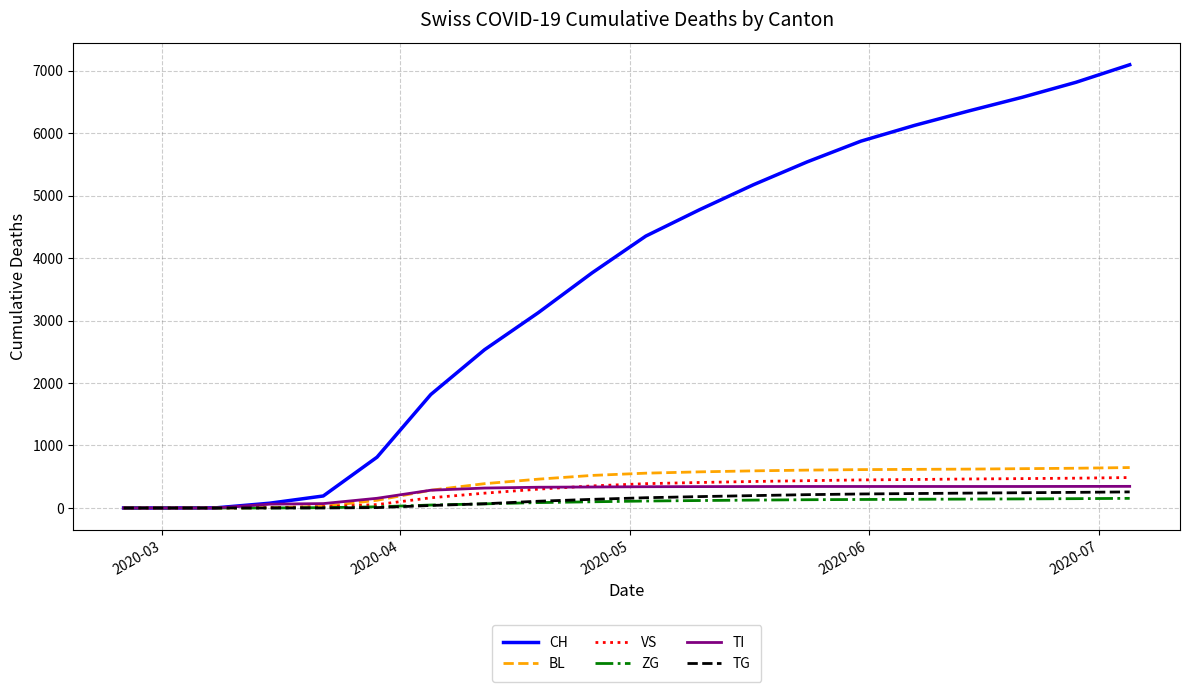

What is the maximum value for TI?

346